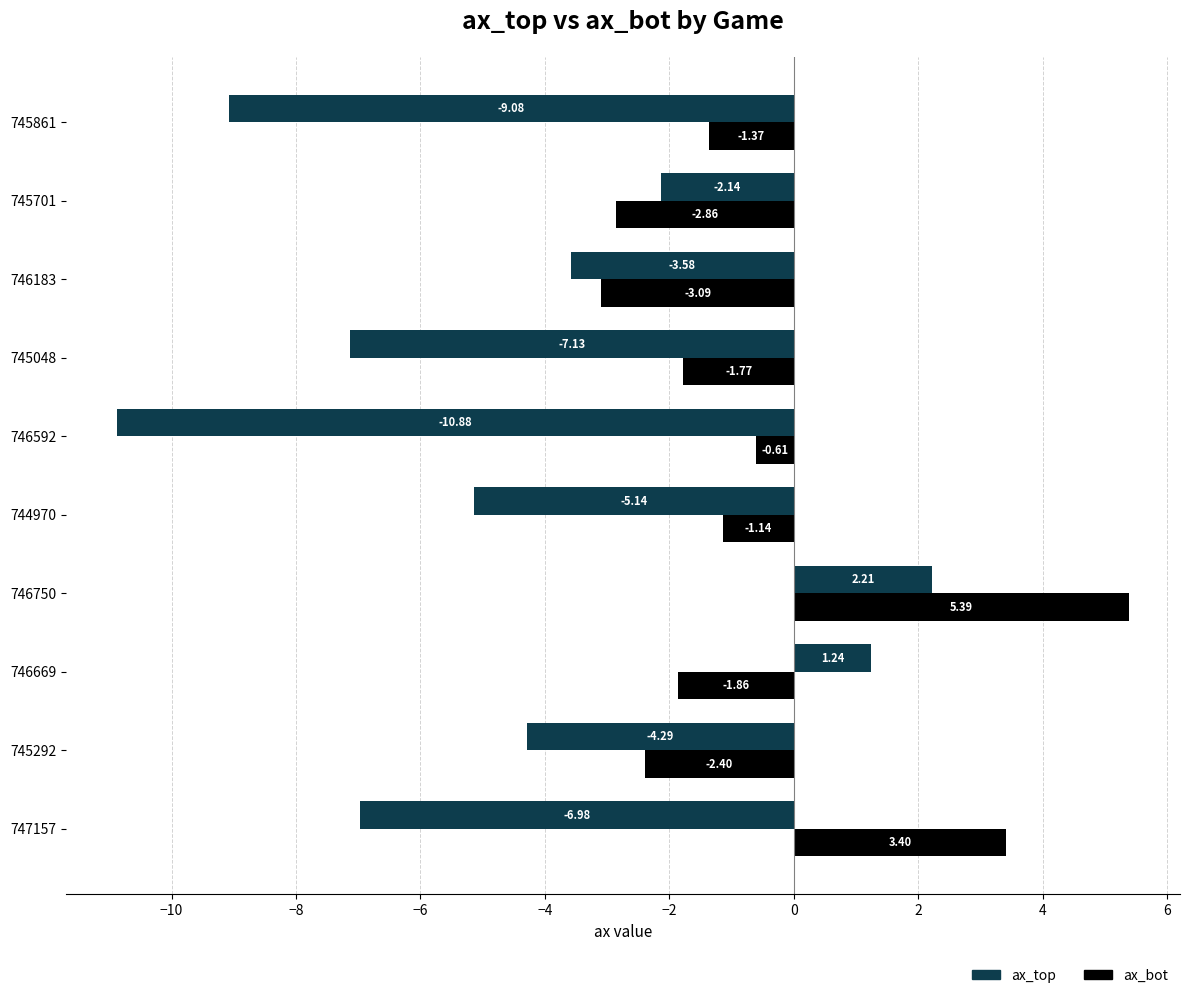

List the series in order of their peak value, highest first.

ax_bot, ax_top